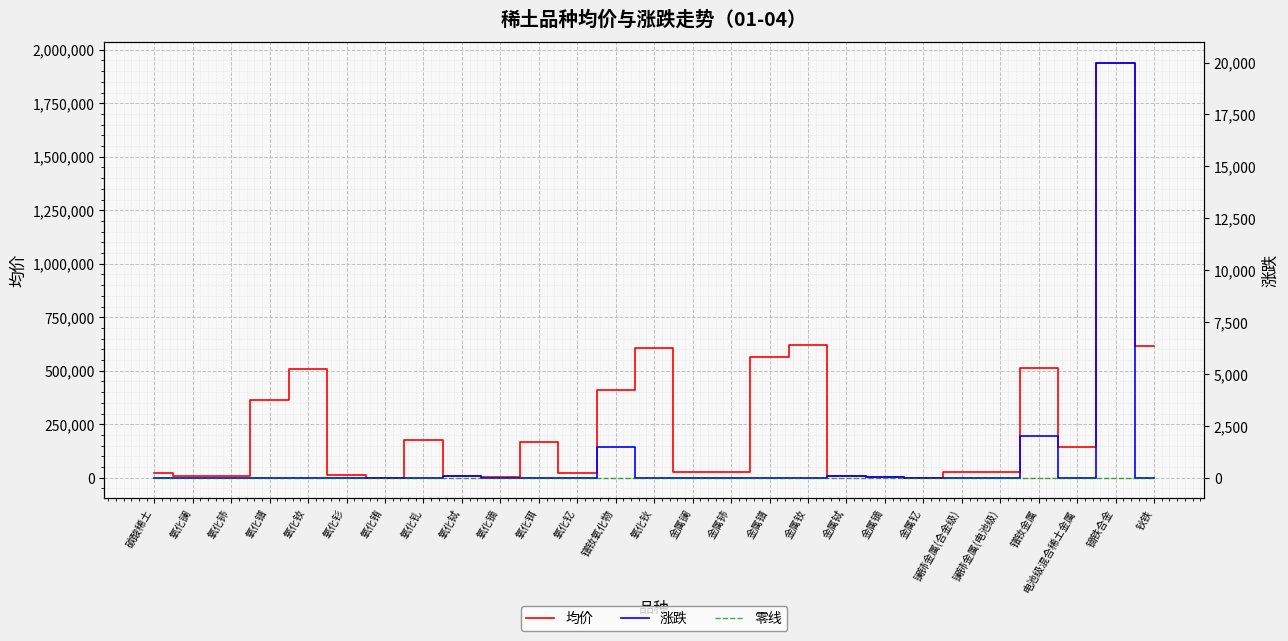

What is the lowest value of the 均价 series?

205